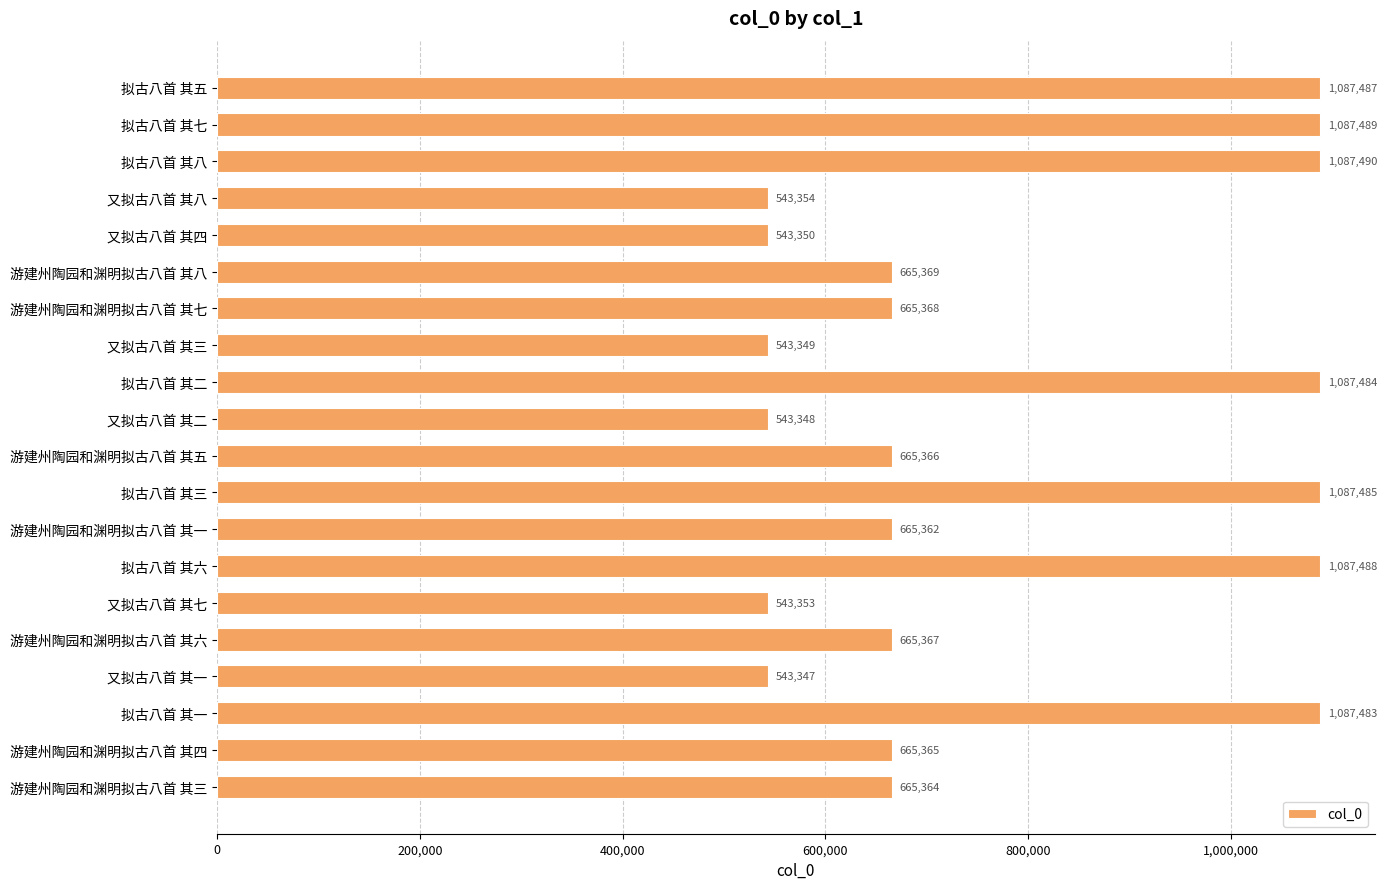

What position from the bottom is 游建州陶园和渊明拟古八首 其八?

15